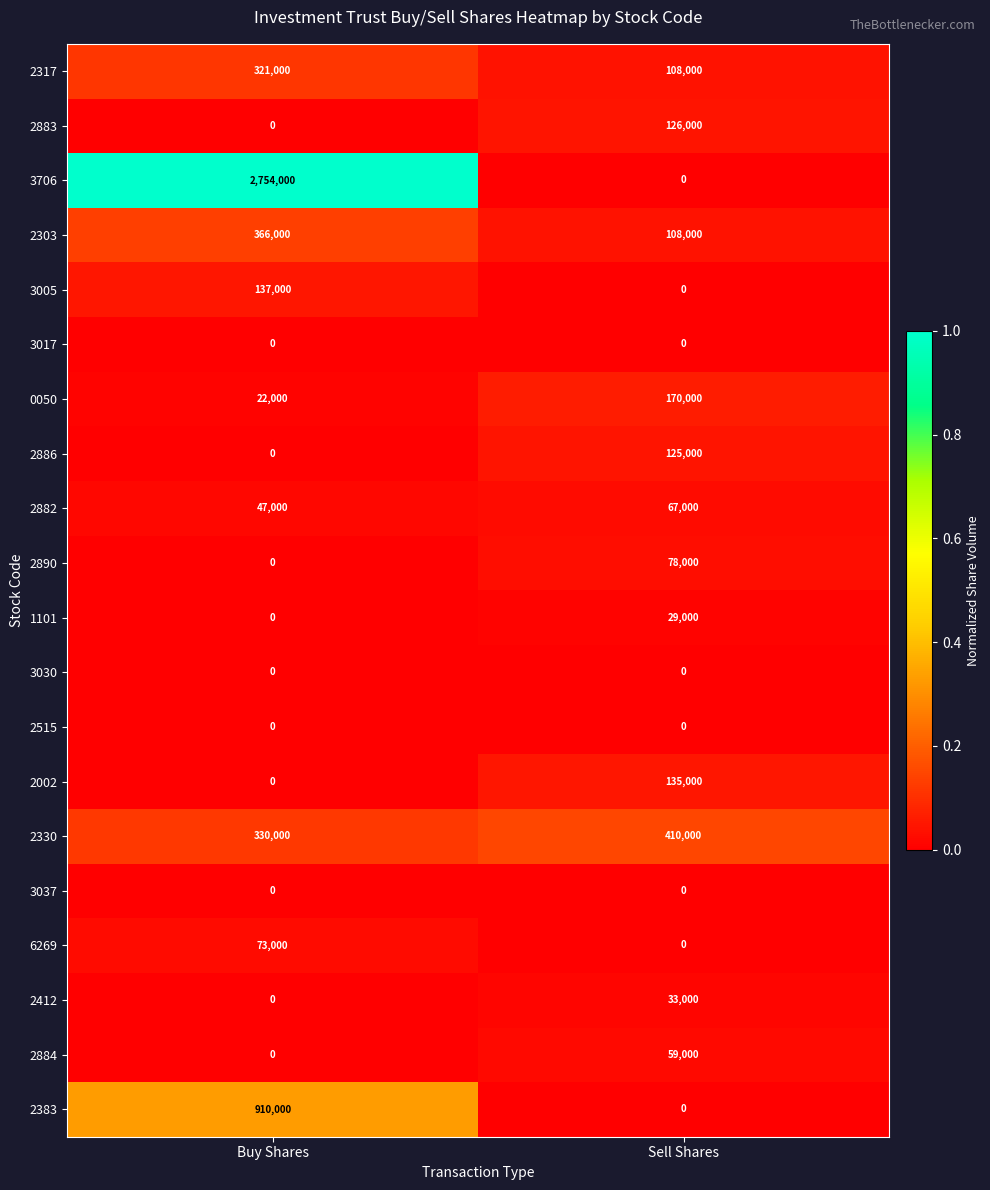

Count the number of data series in this chart.

20